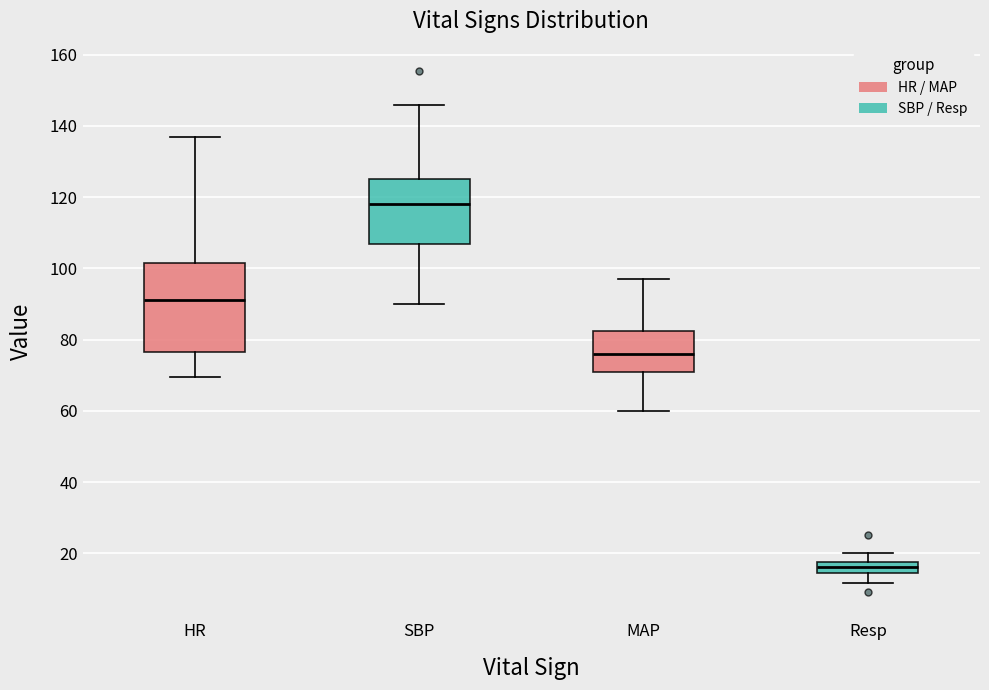

Where is the upper edge of the box for Resp on the y-axis? The values are not printed on the chart, so give them approximately, as read against the axis.

18